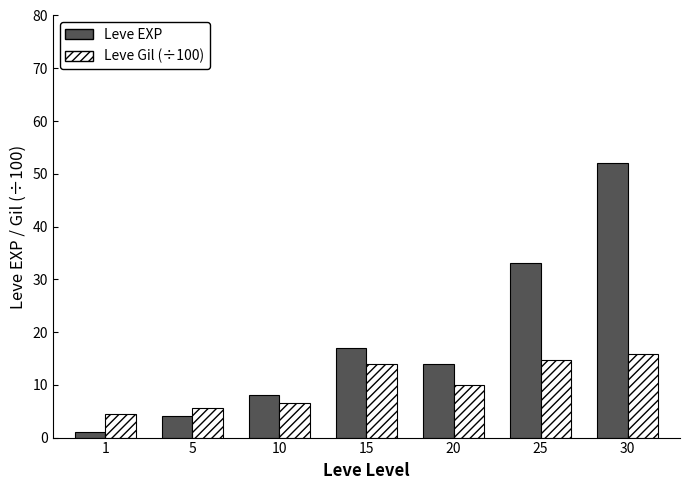

Rank the series by their average value, from lowest to highest.

Leve Gil (÷100), Leve EXP